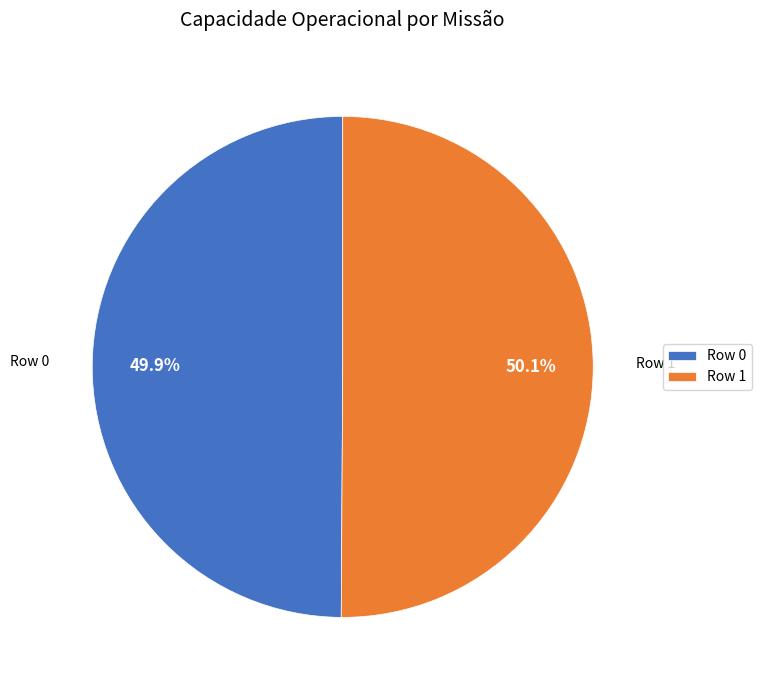

Is it true that Row 1 is 43% of the pie?

False